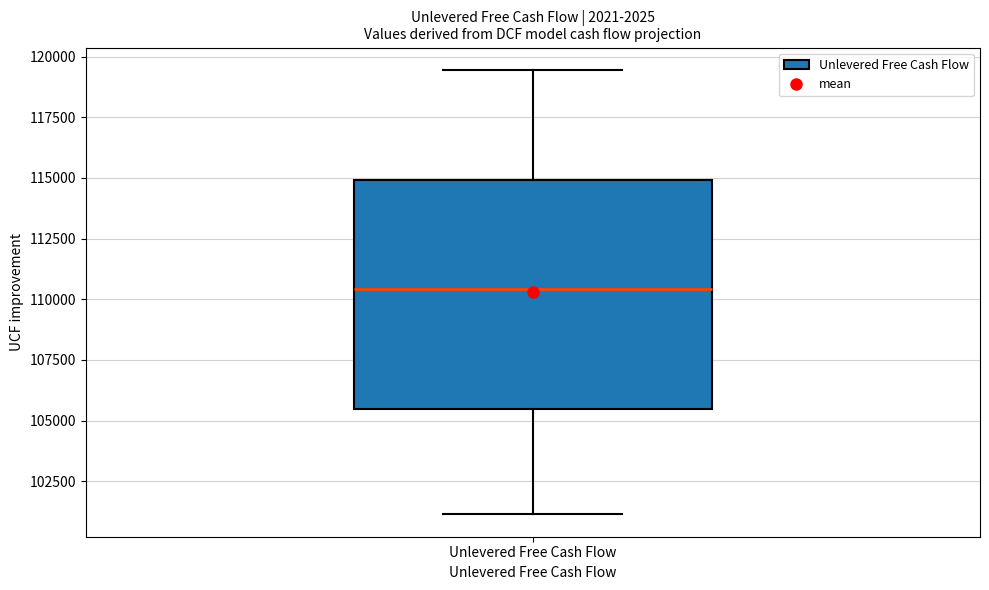

Transcribe this box plot: give where the median line is, the range the box spans, and where the two whiskers end, as read against the y-axis. The values are not printed on the chart, so give them approximately, as read against the axis.

median 110500, box 105500 to 115000, whiskers 101000 to 119500